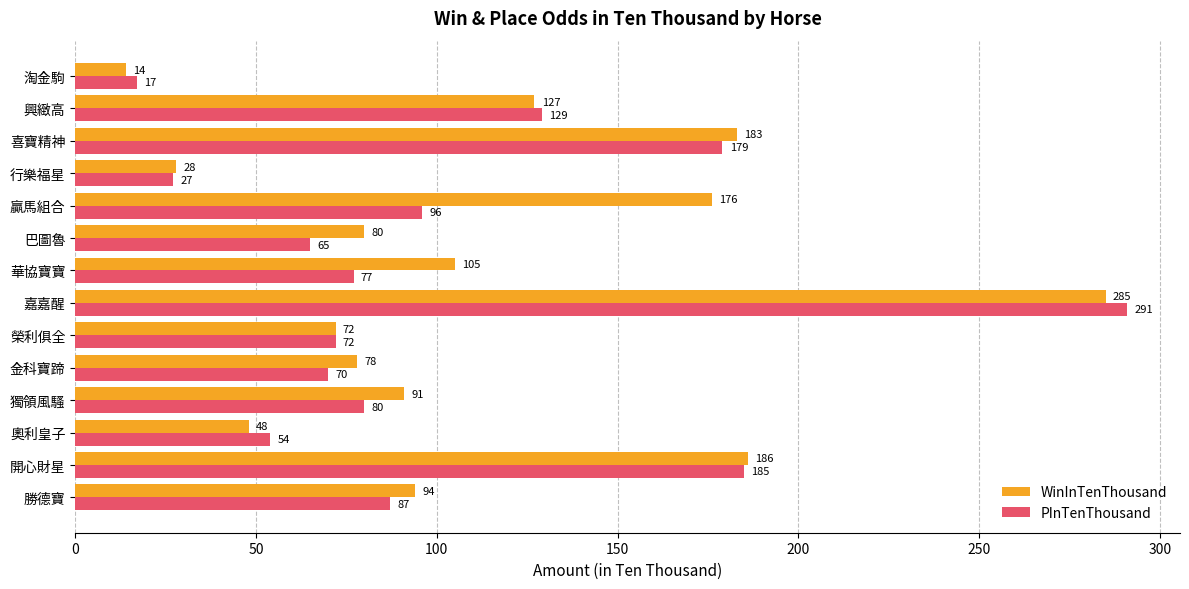

Count the number of categories in the chart.

14